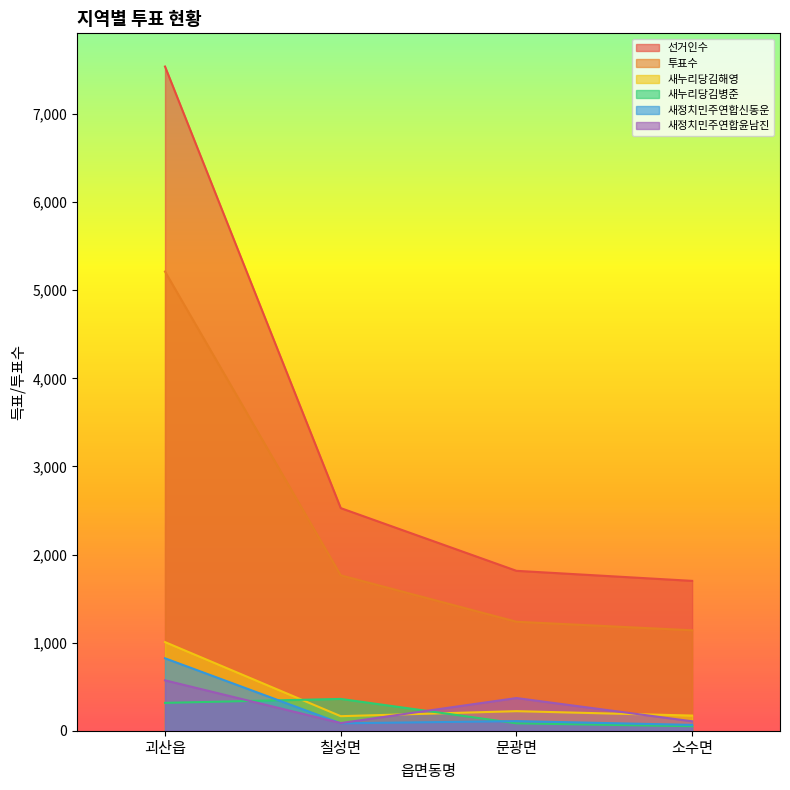

Which category has the lowest value in the 새정치민주연합신동운 series?

소수면